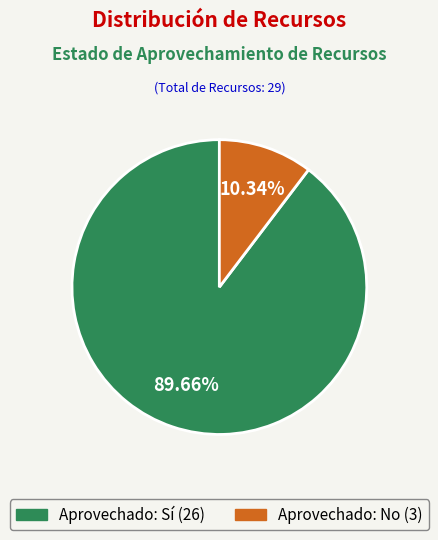

Is there a majority slice in this chart?

Yes